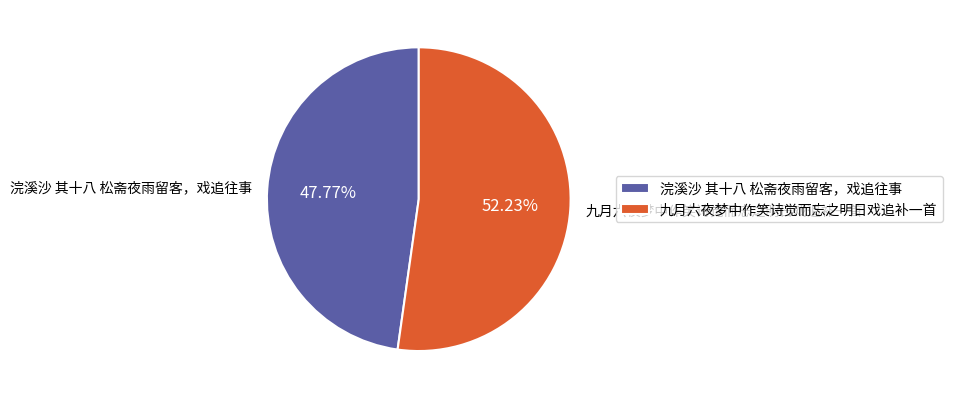

What is the majority slice?

九月六夜梦中作笑诗觉而忘之明日戏追补一首